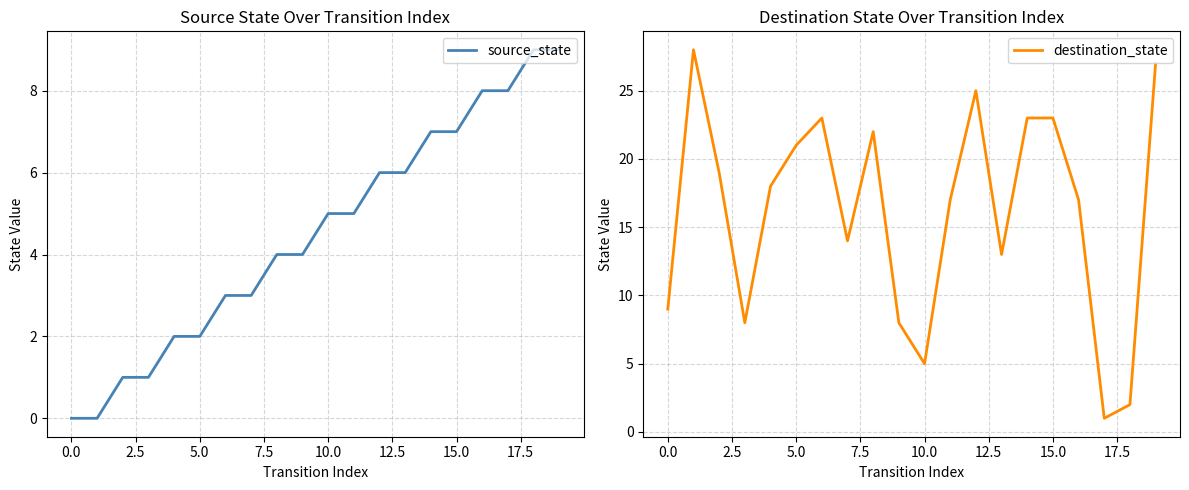

The destination_state series shows 37 at 5.0. True or false?

False